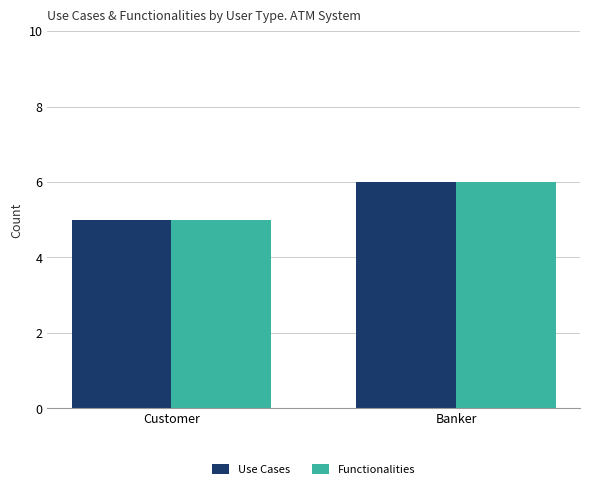

What is the label of the 1st bar from the left?

Customer